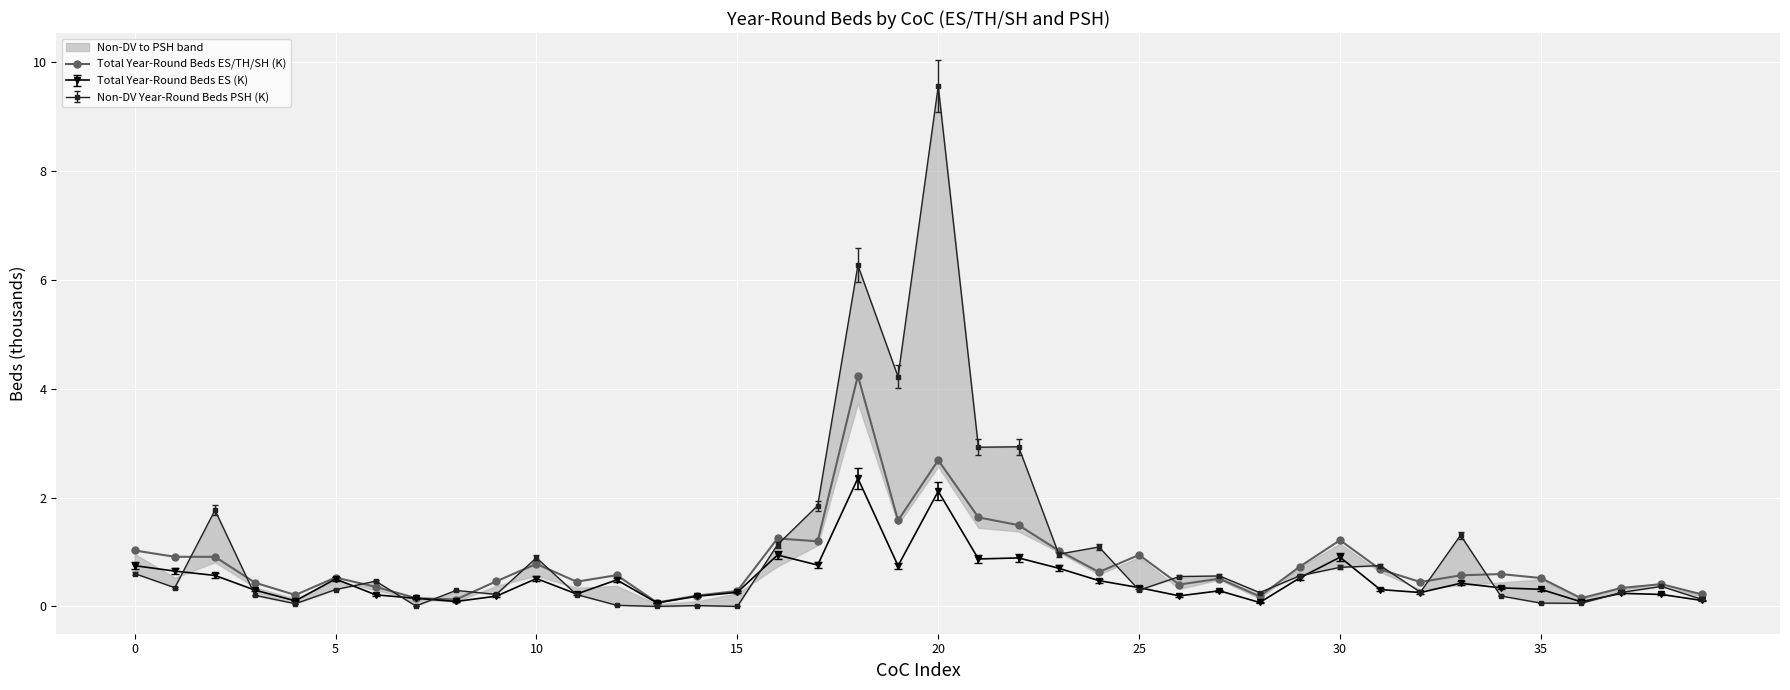

Reading right to left, extract all data points from this chart.

0.2	0.4	0.3	0.2	0.5	0.6	0.6	0.4	0.7	1.2	0.7	0.2	0.5	0.4	0.9	0.6	1.0	1.5	1.6	2.7	1.6	4.2	1.2	1.2	0.3	0.2	0.1	0.6	0.5	0.8	0.5	0.1	0.2	0.4	0.5	0.2	0.4	0.9	0.9	1.0